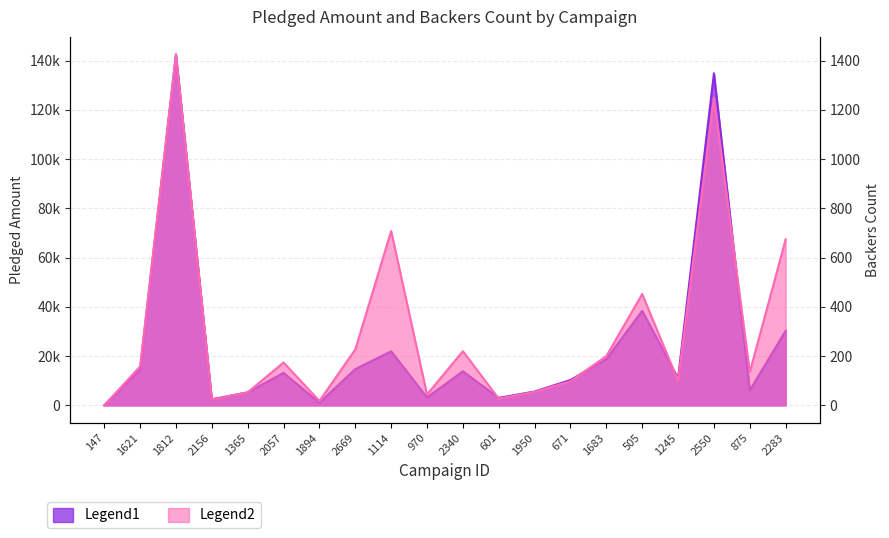

Is it true that backers_count equals 53 at 1365?

True